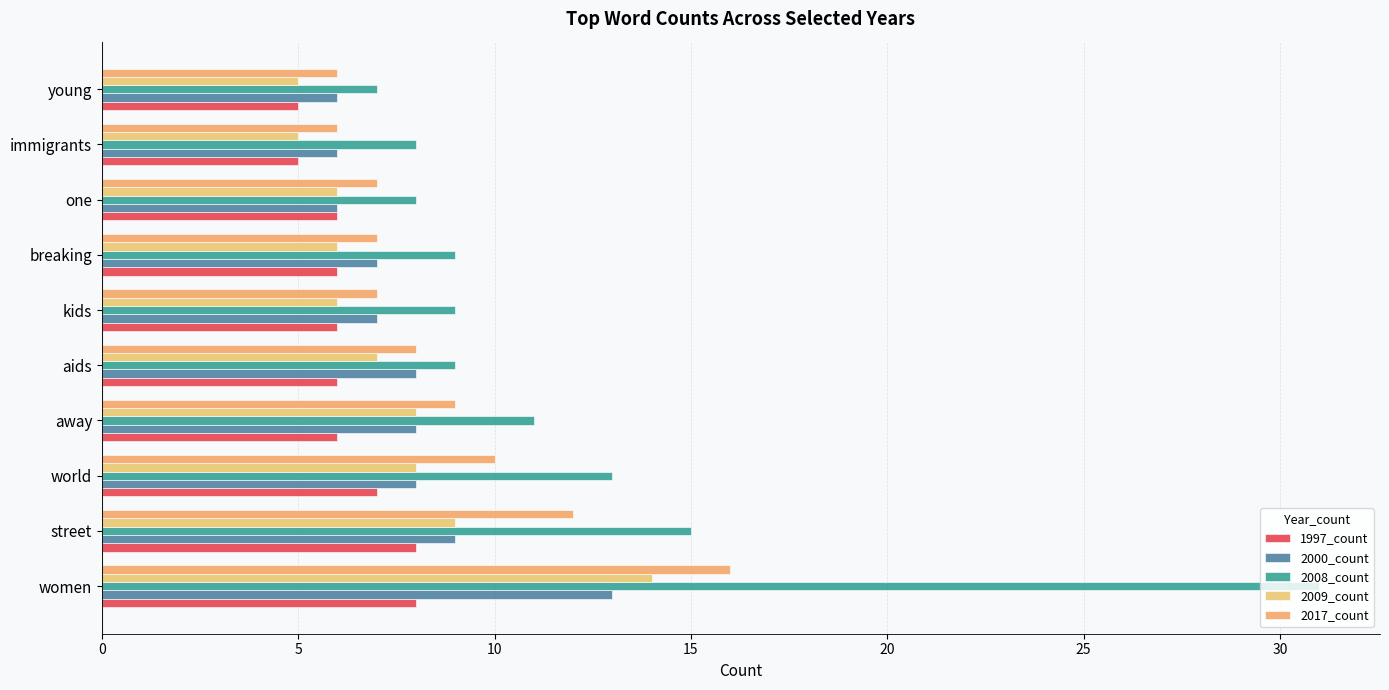

What are all the series names shown in the legend?

1997_count, 2000_count, 2008_count, 2009_count, 2017_count